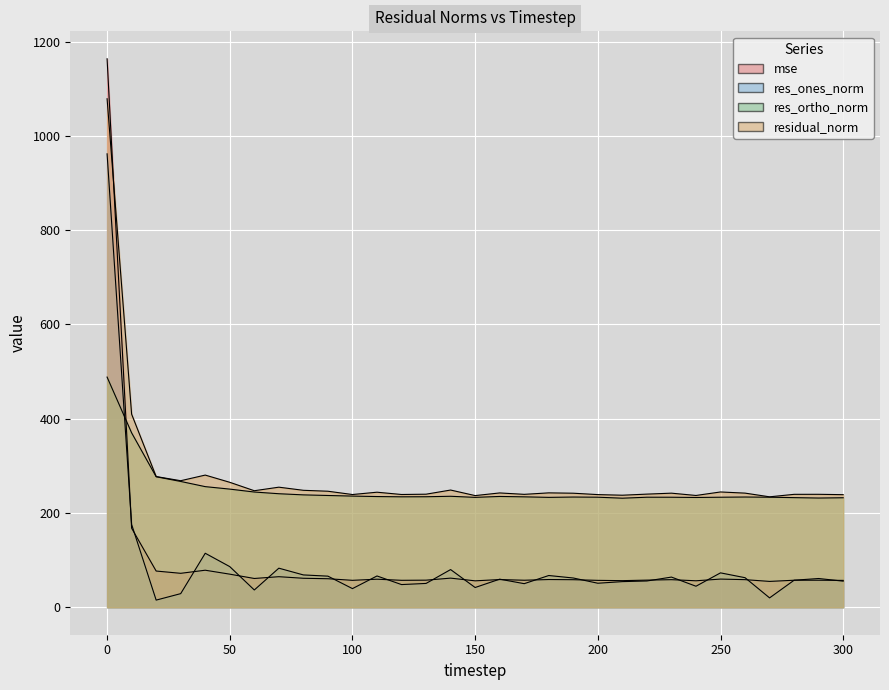

How many data points does each series have?

31